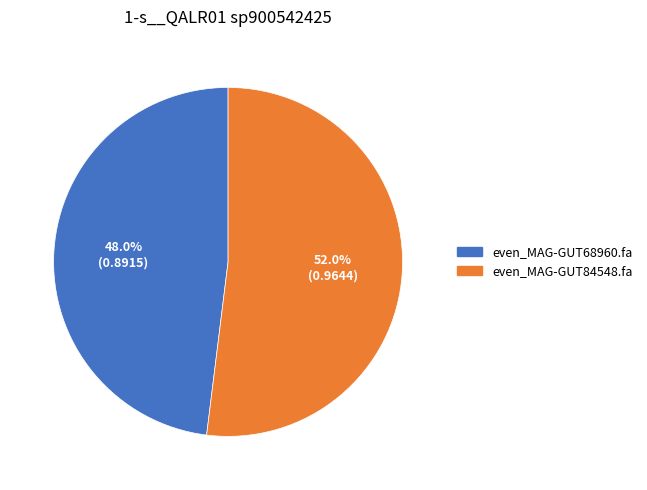

The even_MAG-GUT68960.fa slice represents 48% of the pie. True or false?

True